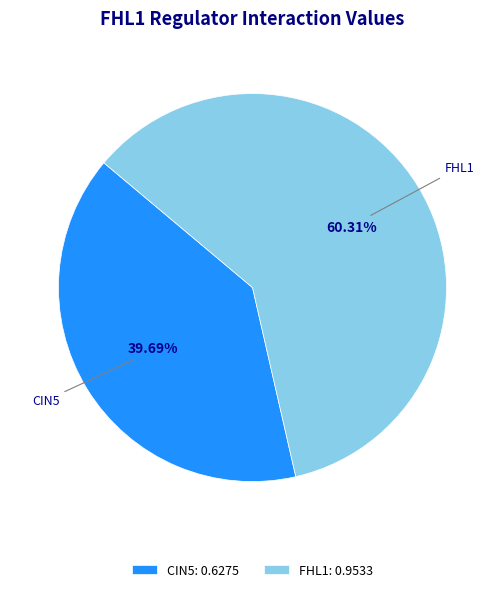

Rank the categories by value from highest to lowest.

FHL1: 0.9533, CIN5: 0.6275